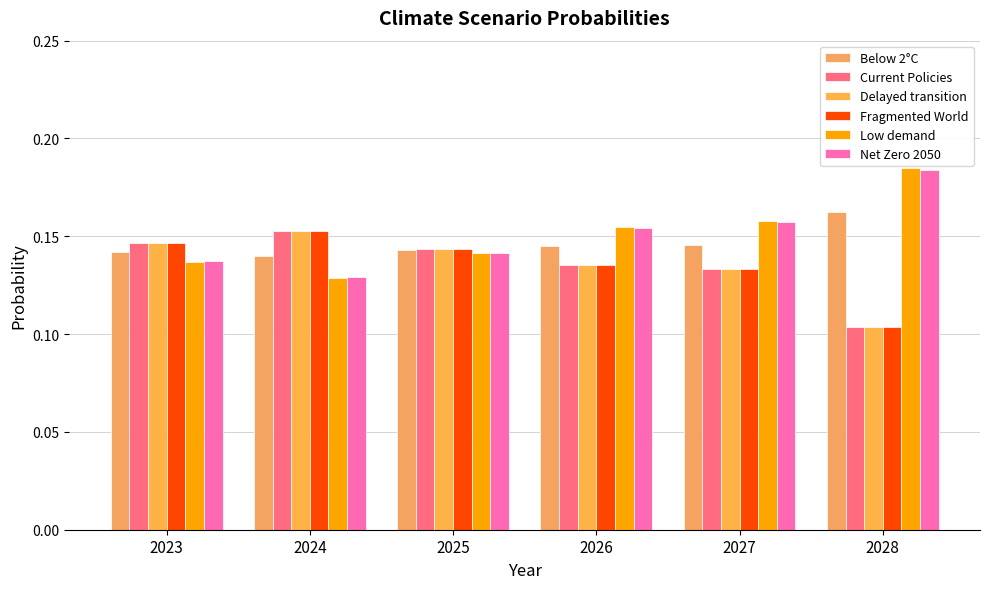

How many distinct data groups are displayed?

6